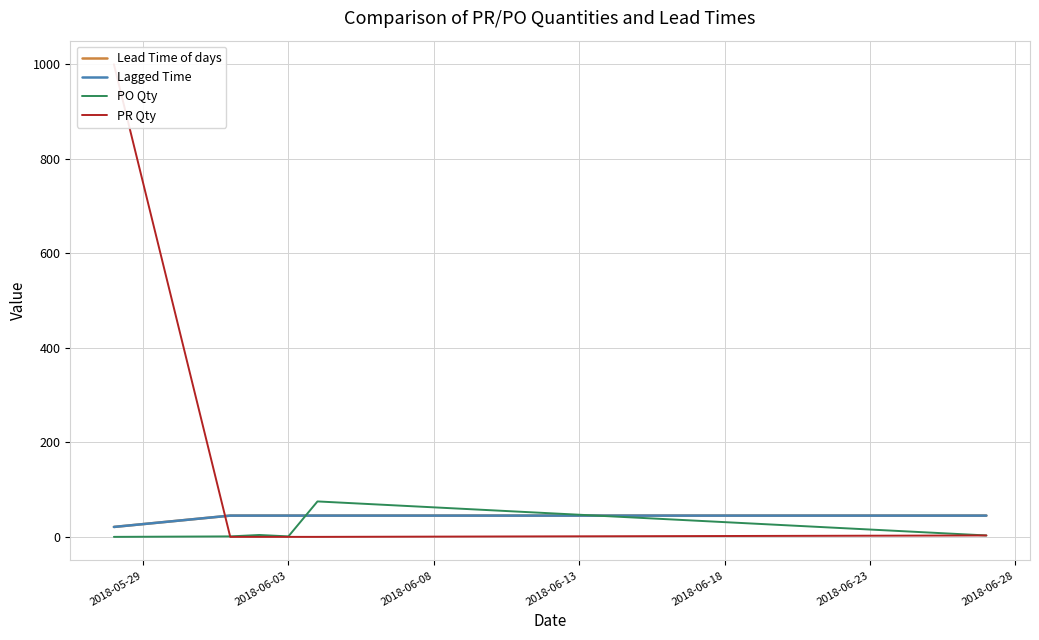

Is it true that PO Qty equals 28 at 2018-06-18?

False